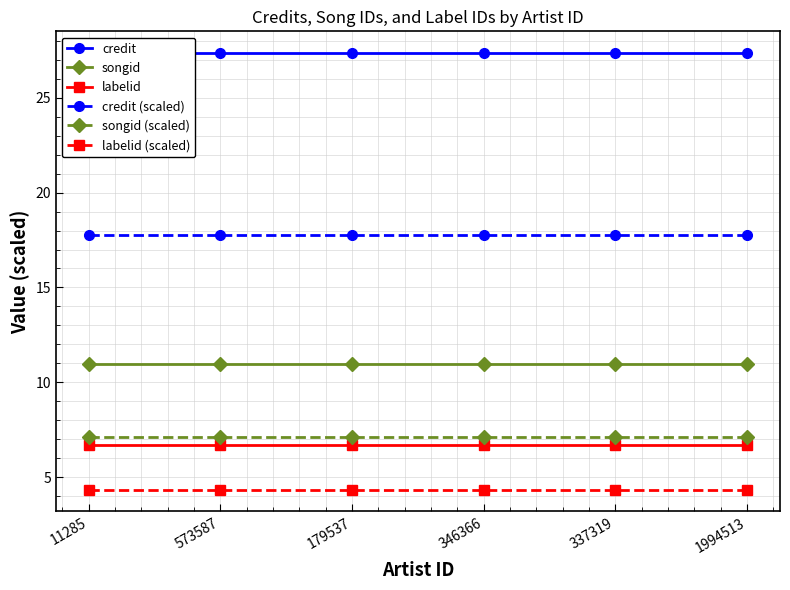

Reading left to right, what are all the values shown in this chart?

credit: 11285=27.3	573587=27.3	179537=27.3	346366=27.3	337319=27.3	1994513=27.3
songid: 11285=11.0	573587=11.0	179537=11.0	346366=11.0	337319=11.0	1994513=11.0
labelid: 11285=6.7	573587=6.7	179537=6.7	346366=6.7	337319=6.7	1994513=6.7
credit (scaled): 11285=17.8	573587=17.8	179537=17.8	346366=17.8	337319=17.8	1994513=17.8
songid (scaled): 11285=7.1	573587=7.1	179537=7.1	346366=7.1	337319=7.1	1994513=7.1
labelid (scaled): 11285=4.3	573587=4.3	179537=4.3	346366=4.3	337319=4.3	1994513=4.3